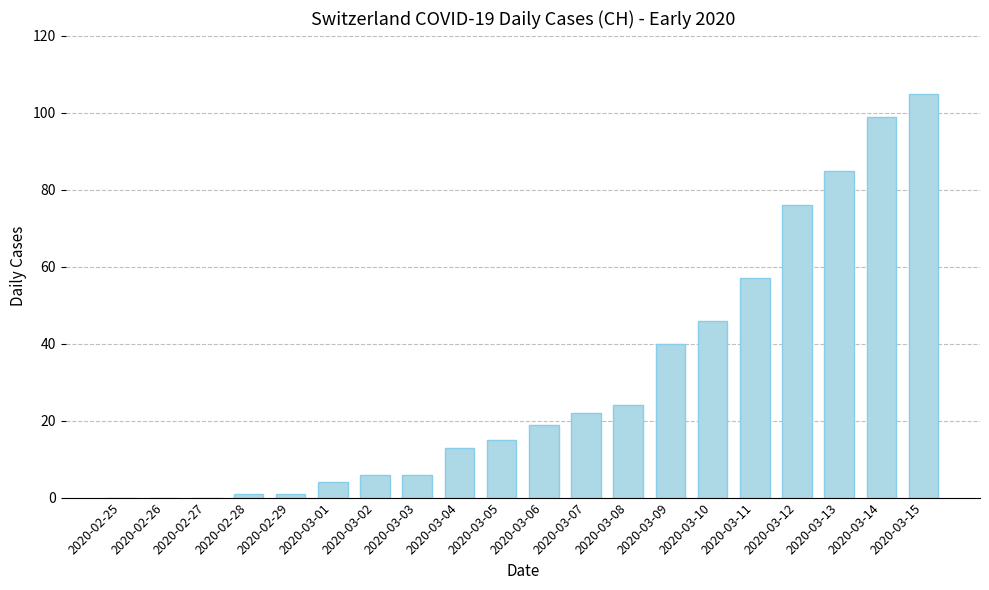

Is it true that the value at 2020-03-15 is 105?

True